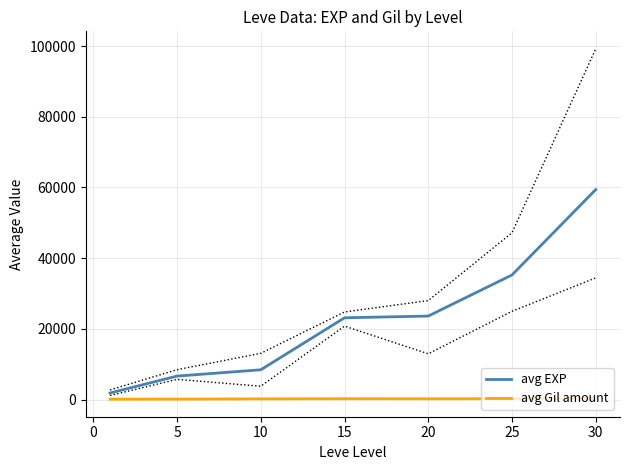

What is the sum of all avg Gil amount values?

1574.1